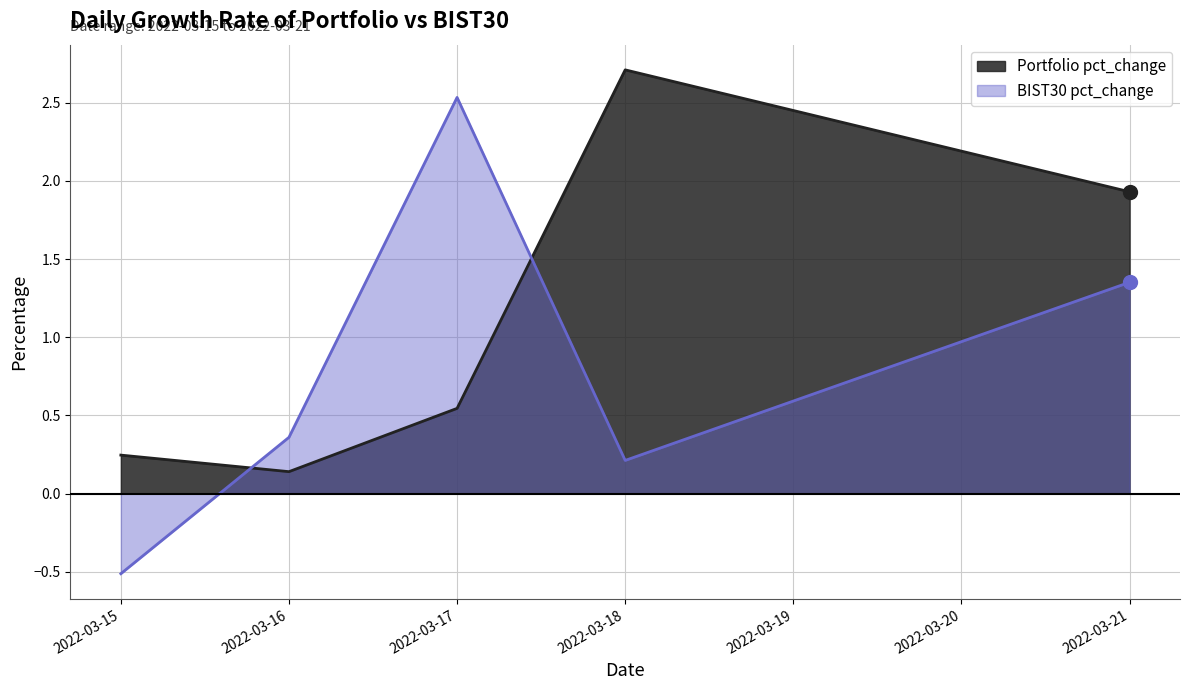

At which category is the sum across all series the highest?

2022-03-21